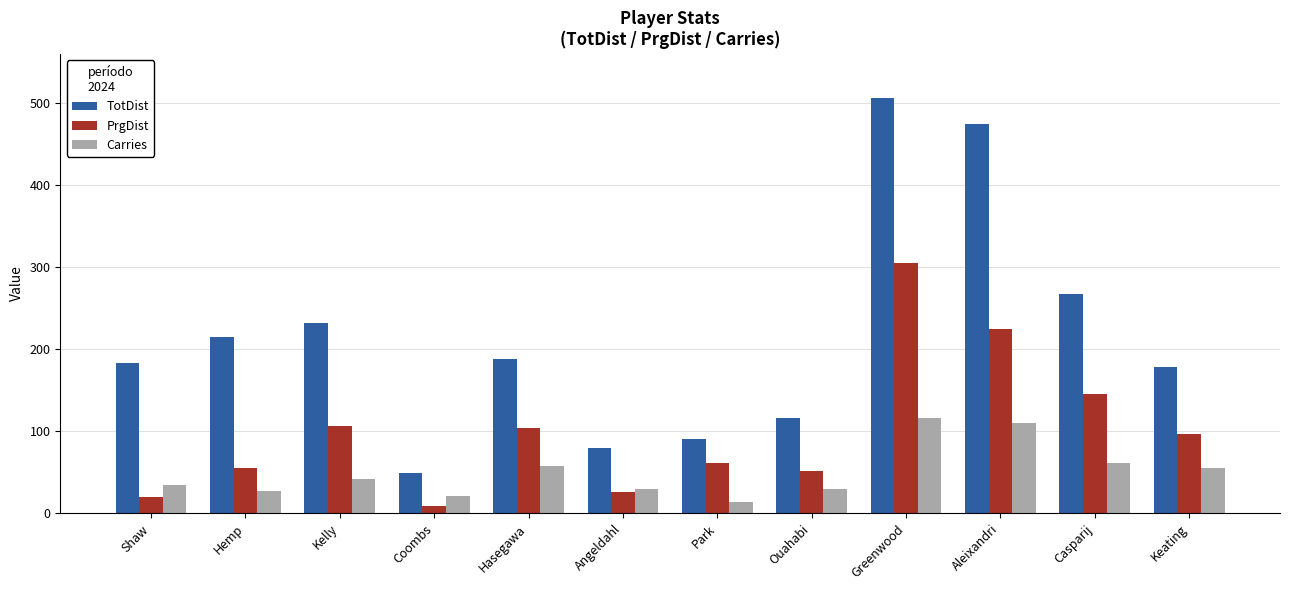

True or false: TotDist has a value of 474 at Aleixandri.

True